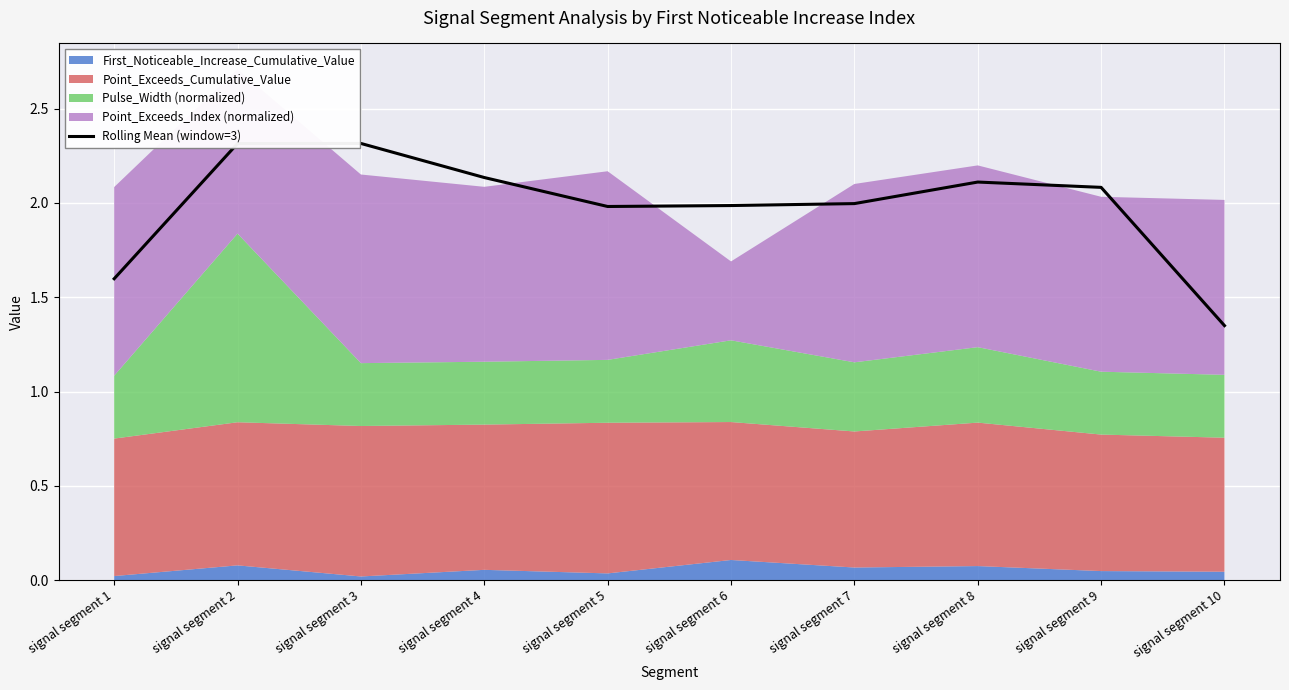

Reading right to left, extract all data points from this chart.

1.3	2.1	2.1	2.0	2.0	2.0	2.1	2.3	2.3	1.6